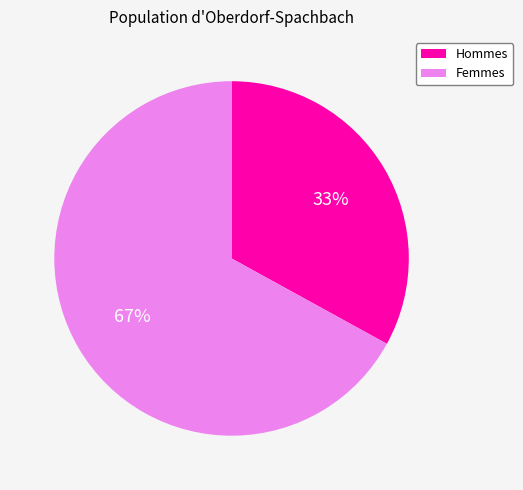

Does any single category account for the majority?

Yes